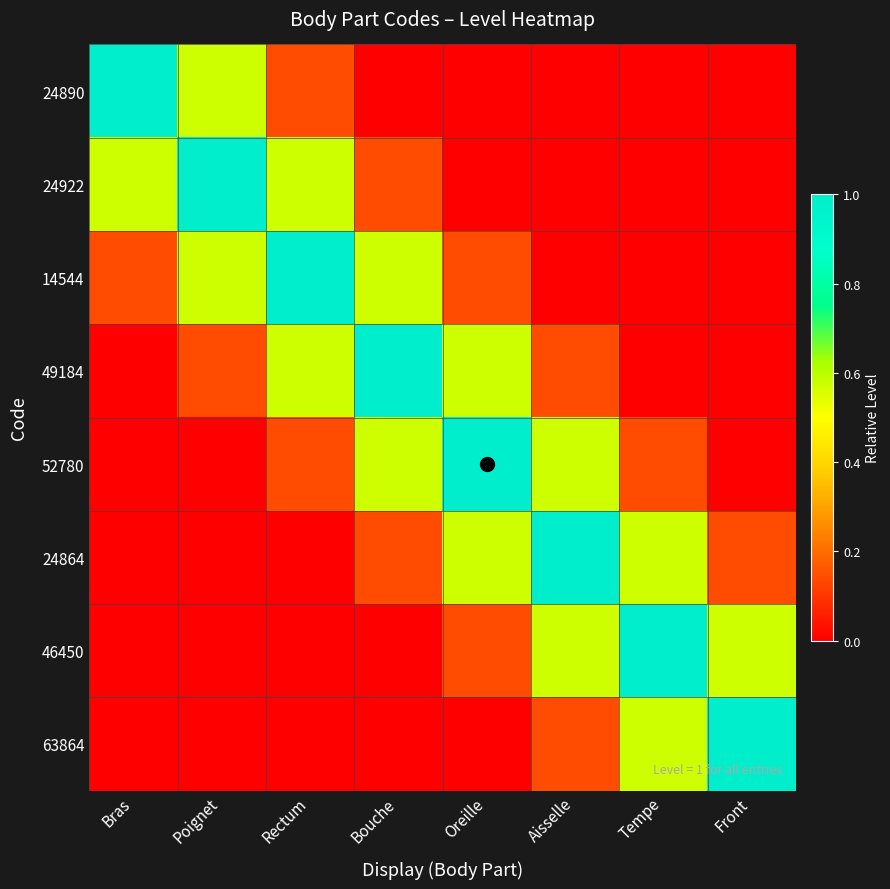

Reading right to left, what are all the values shown in this chart?

24890: Front=0.0	Tempe=0.0	Aisselle=0.0	Oreille=0.0	Bouche=0.0	Rectum=0.1	Poignet=0.6	Bras=1.0
24922: Front=0.0	Tempe=0.0	Aisselle=0.0	Oreille=0.0	Bouche=0.1	Rectum=0.6	Poignet=1.0	Bras=0.6
14544: Front=0.0	Tempe=0.0	Aisselle=0.0	Oreille=0.1	Bouche=0.6	Rectum=1.0	Poignet=0.6	Bras=0.1
49184: Front=0.0	Tempe=0.0	Aisselle=0.1	Oreille=0.6	Bouche=1.0	Rectum=0.6	Poignet=0.1	Bras=0.0
52780: Front=0.0	Tempe=0.1	Aisselle=0.6	Oreille=1.0	Bouche=0.6	Rectum=0.1	Poignet=0.0	Bras=0.0
24864: Front=0.1	Tempe=0.6	Aisselle=1.0	Oreille=0.6	Bouche=0.1	Rectum=0.0	Poignet=0.0	Bras=0.0
46450: Front=0.6	Tempe=1.0	Aisselle=0.6	Oreille=0.1	Bouche=0.0	Rectum=0.0	Poignet=0.0	Bras=0.0
63864: Front=1.0	Tempe=0.6	Aisselle=0.1	Oreille=0.0	Bouche=0.0	Rectum=0.0	Poignet=0.0	Bras=0.0